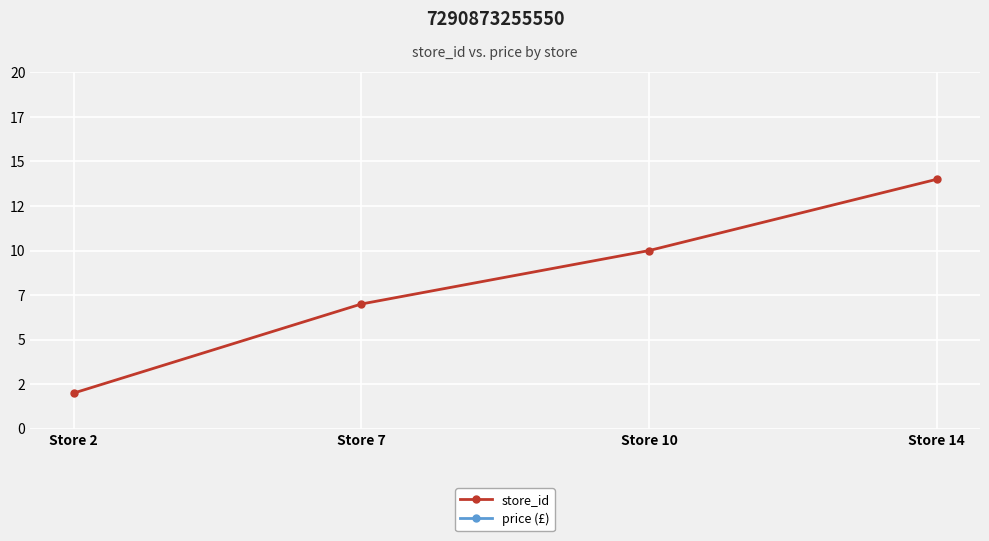

The price (£) series shows 51.2 at Store 10. True or false?

False